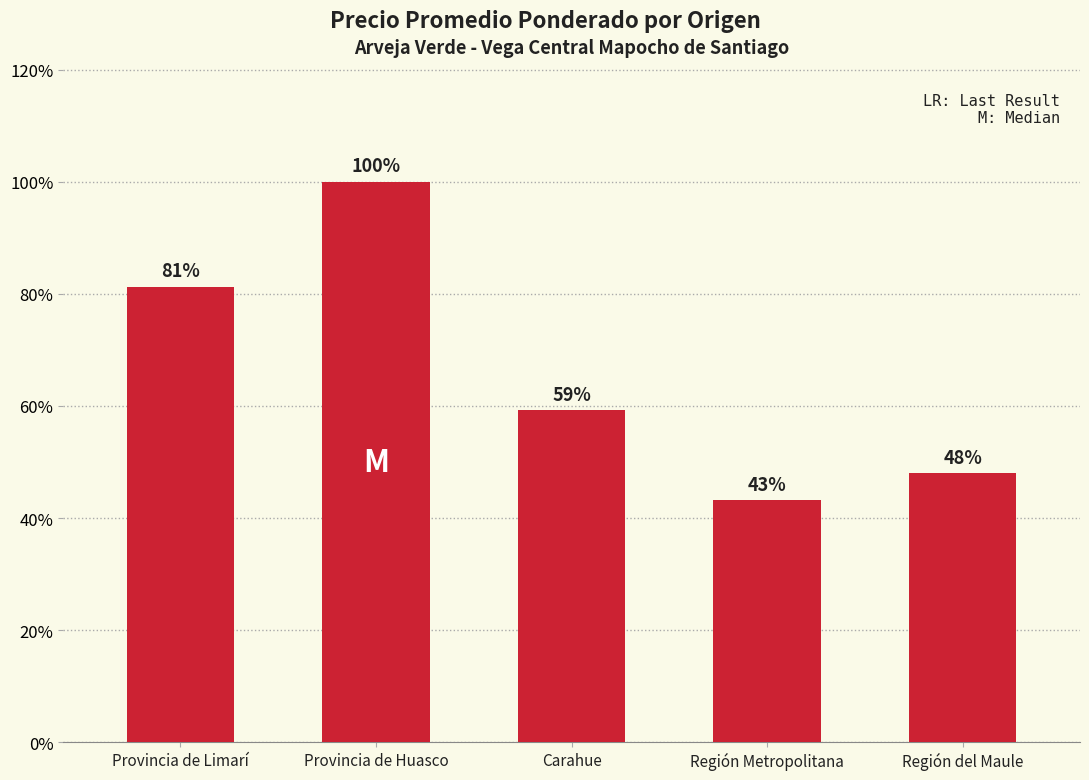

Between Provincia de Limarí and Provincia de Huasco, which is larger?

Provincia de Huasco